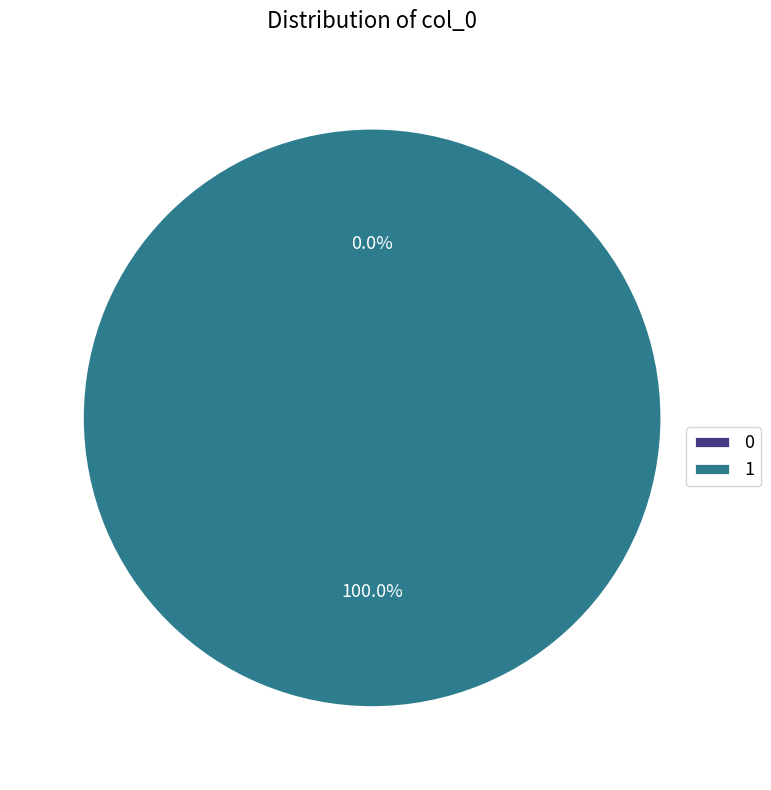

Combined, do 1 and 0 account for over 50%?

Yes